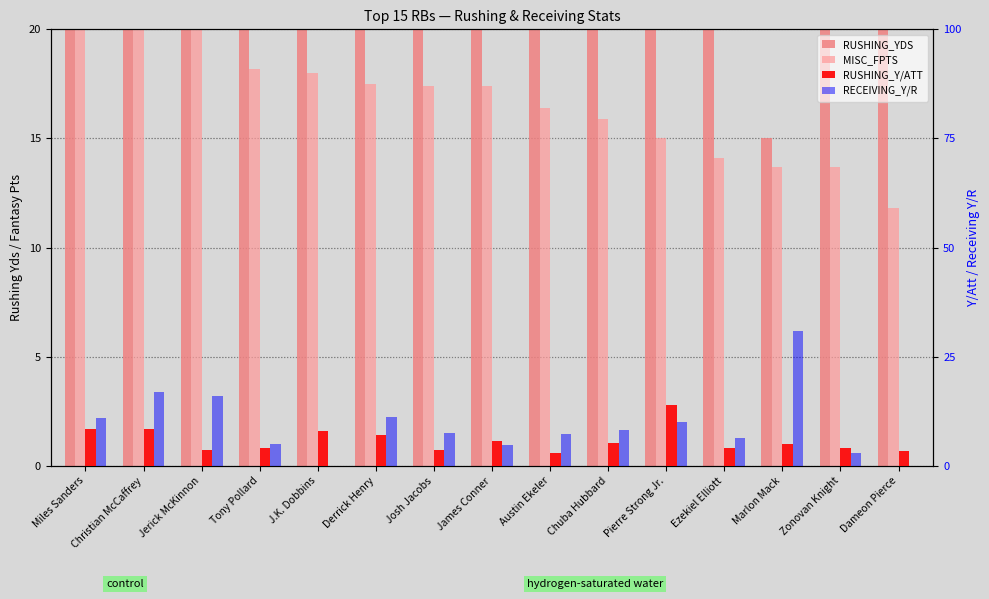

True or false: RECEIVING_Y/R has a value of 7.7 at Tony Pollard.

False